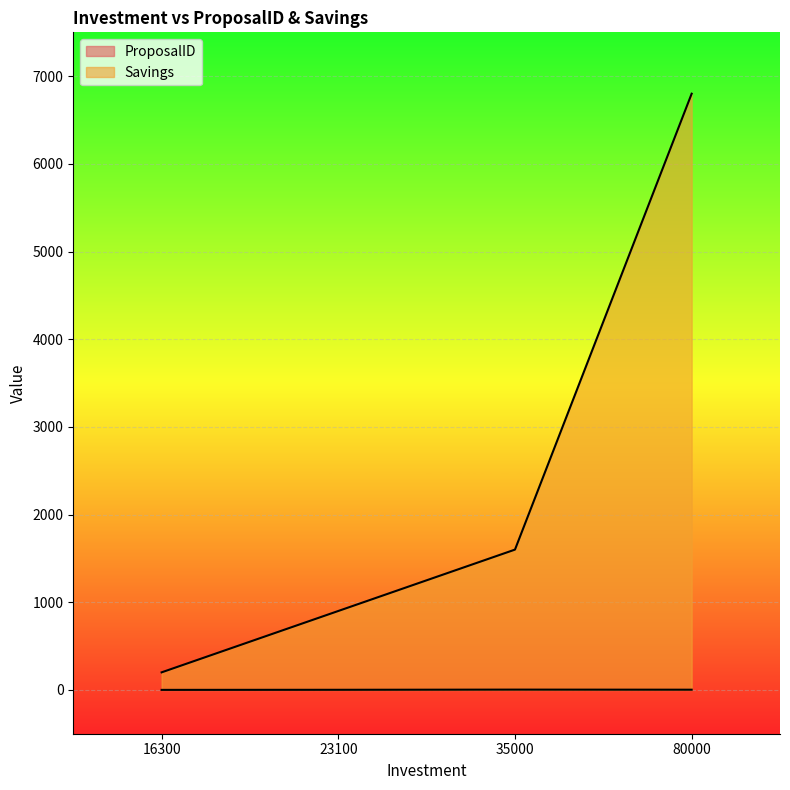

Reading right to left, what are all the values shown in this chart?

ProposalID: 2	3	1	0
Savings: 6800	1600	900	200